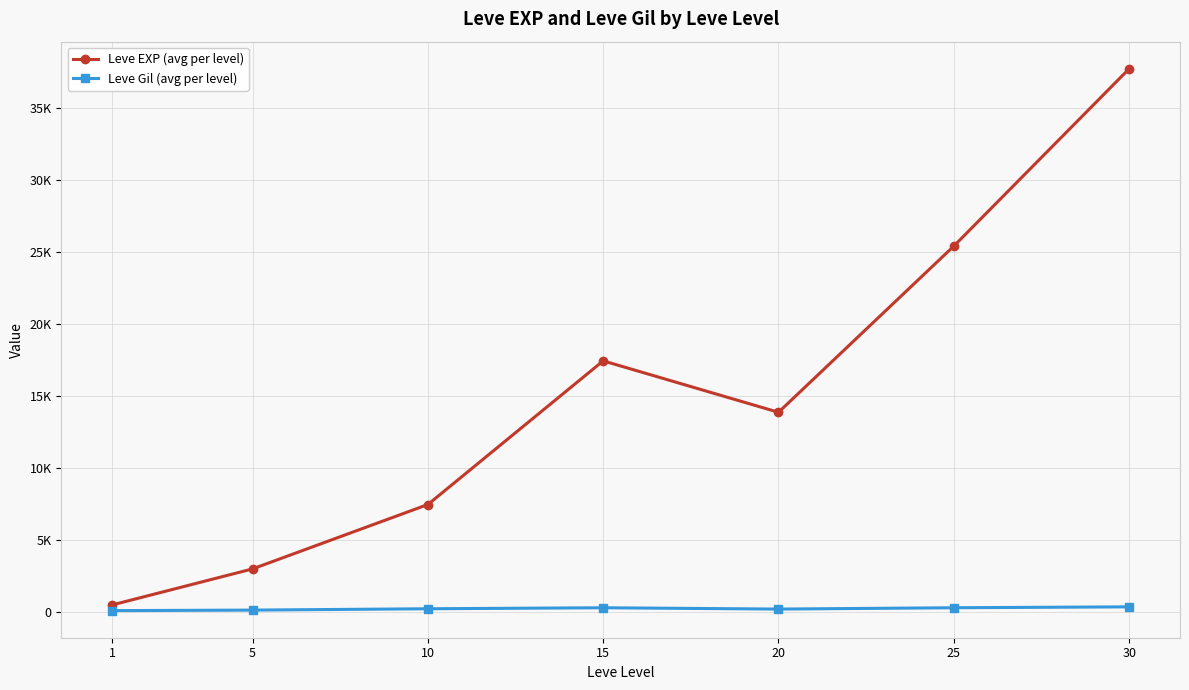

Reading right to left, transcribe all the data shown in this chart.

Leve EXP (avg per level): 30=37715.0	25=25410.0	20=13876.7	15=17445.0	10=7475.0	5=3008.3	1=510.2
Leve Gil (avg per level): 30=375.2	25=312.7	20=220.8	15=312.0	10=242.5	5=149.3	1=113.0